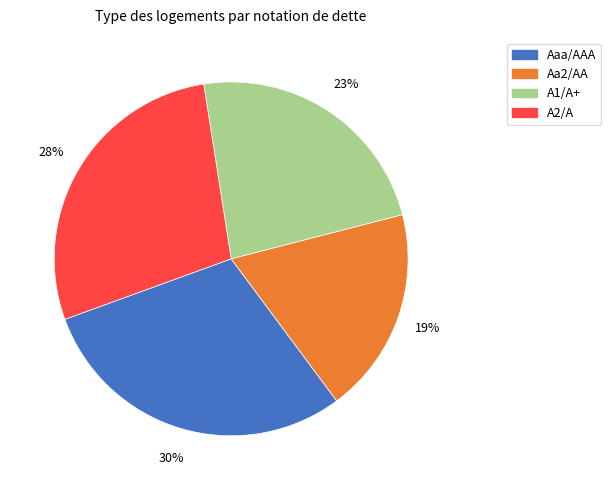

Does any single category account for the majority?

No